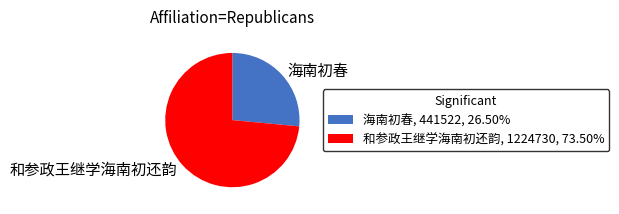

Combined, do 海南初春 and 和参政王继学海南初还韵 account for over 50%?

Yes